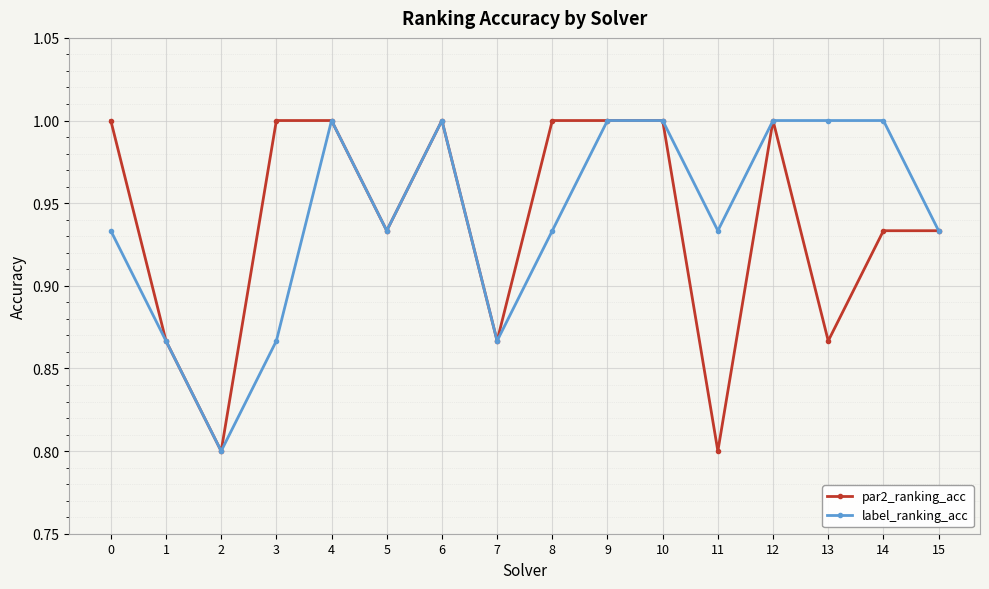

The value of label_ranking_acc at 3 is 1.4. True or false?

False